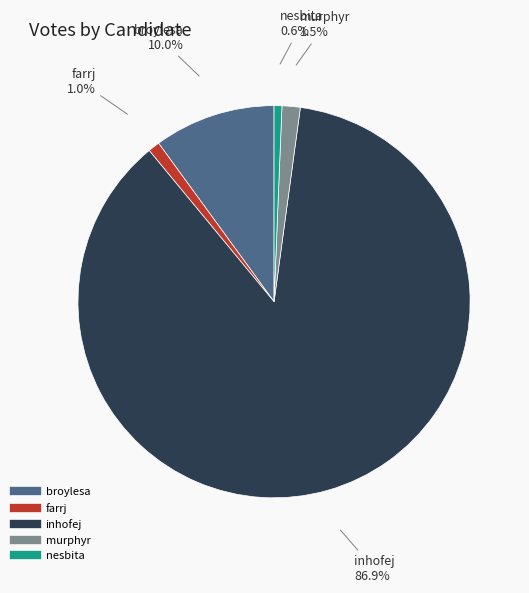

The farrj slice represents 11% of the pie. True or false?

False